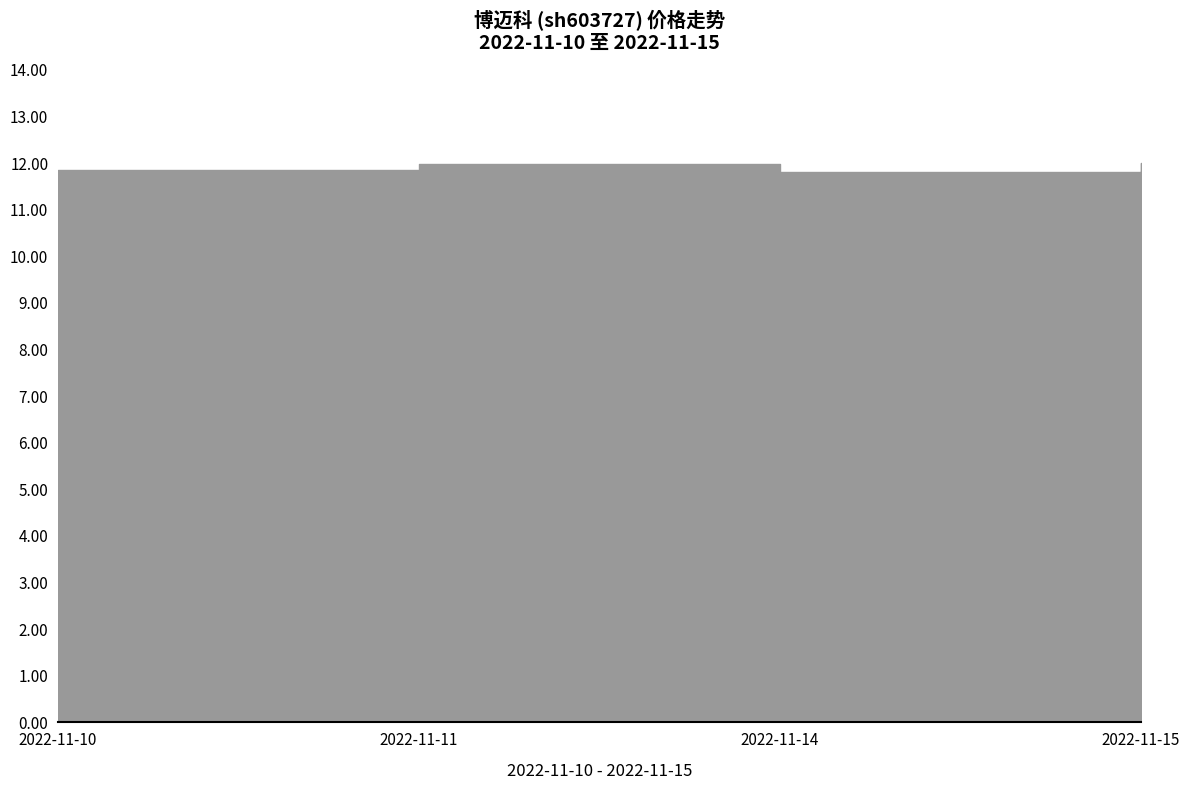

How many lines are shown in the chart?

1